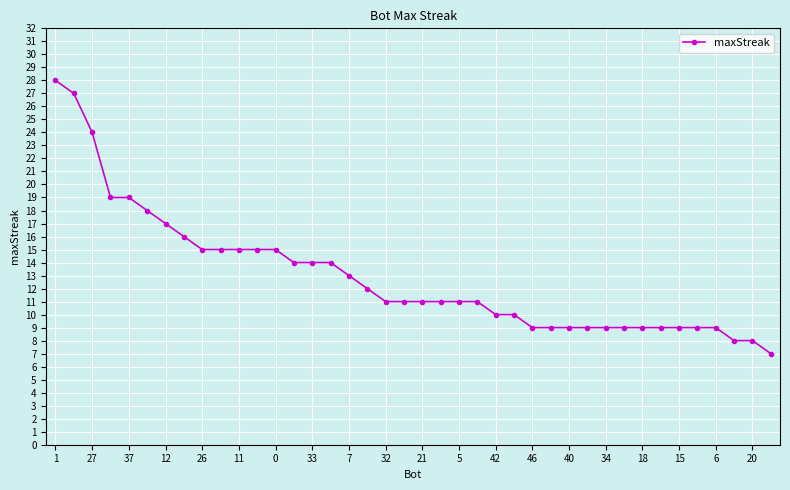

What is the difference between the second highest and minimum values?

20